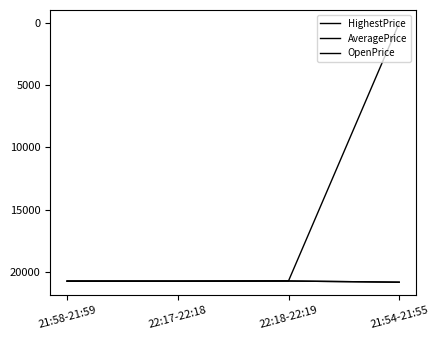

At which label is AveragePrice closest to 10371?

22:18-22:19